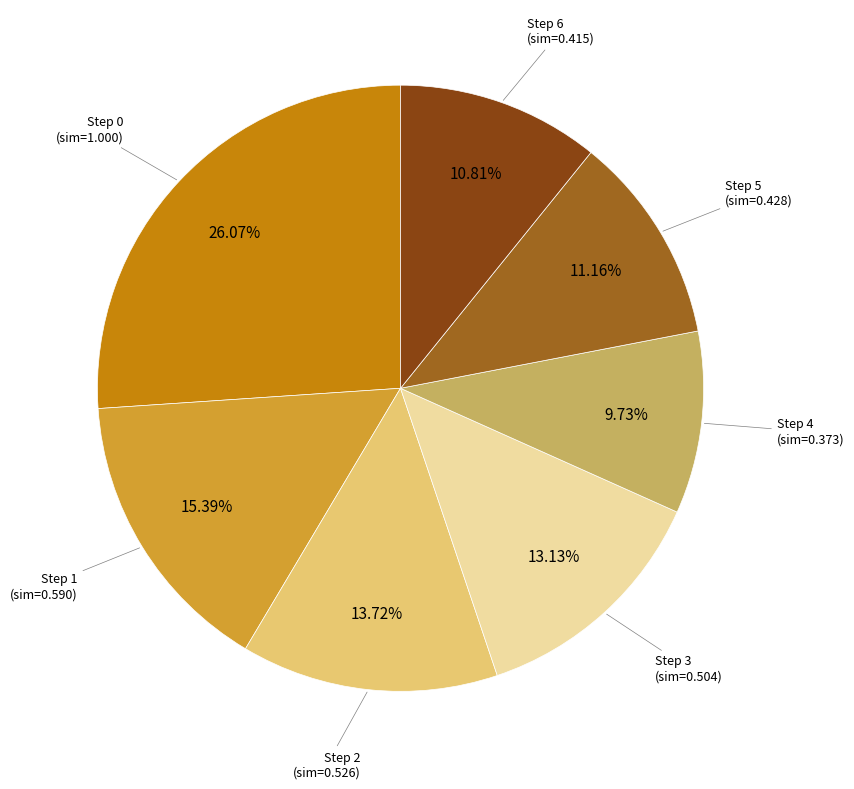

Is there a majority slice in this chart?

No